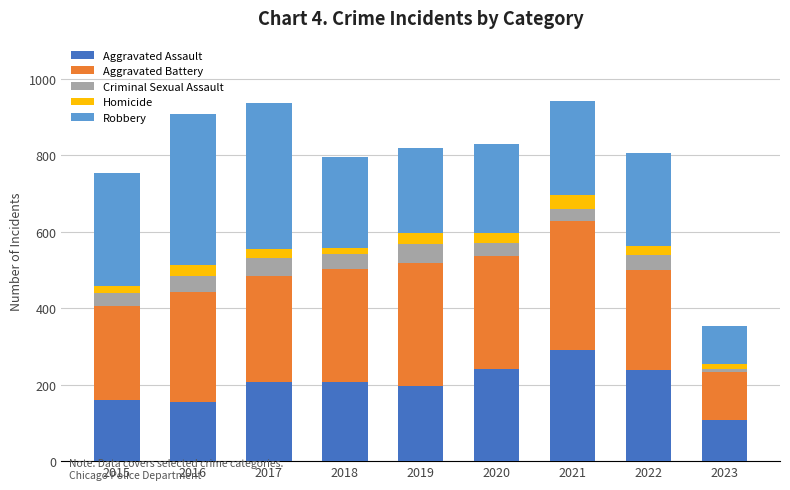

What is the total value across all series at 2017?

936